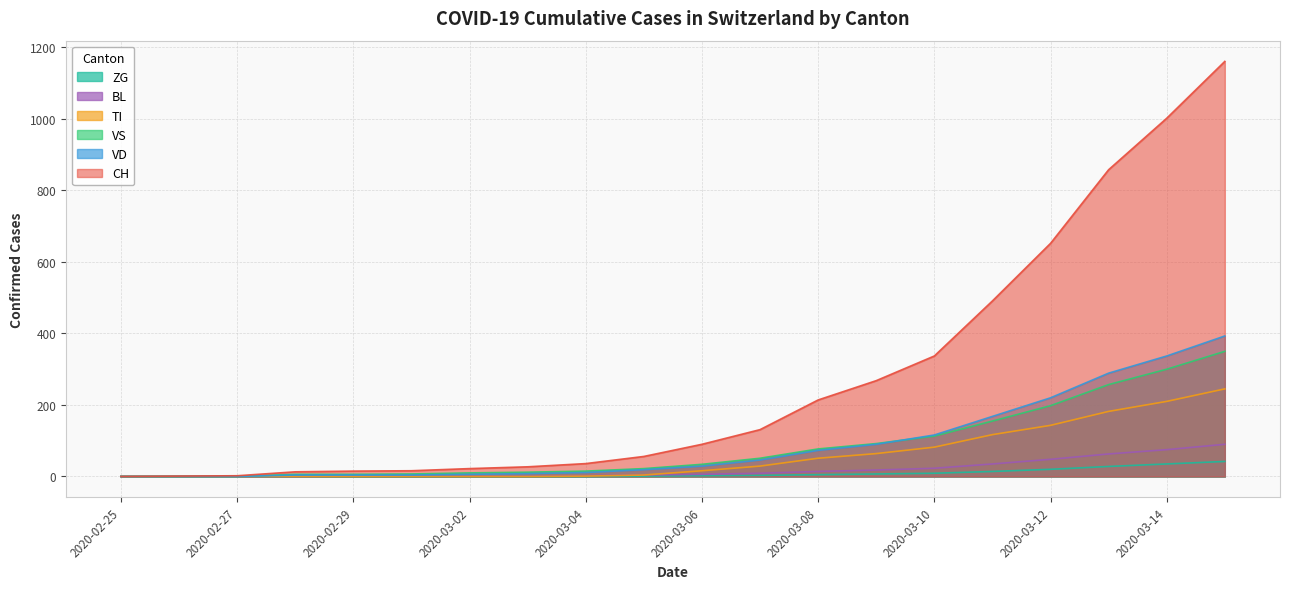

Reading left to right, what are all the values shown in this chart?

CH: 2020-02-25=0	2020-02-26=1	2020-02-27=2	2020-02-28=13	2020-02-29=15	2020-03-01=16	2020-03-02=22	2020-03-03=27	2020-03-04=36	2020-03-05=56	2020-03-06=90	2020-03-07=131	2020-03-08=214	2020-03-09=268	2020-03-10=337	2020-03-11=491	2020-03-12=652	2020-03-13=858	2020-03-14=1002	2020-03-15=1161
TI: 2020-02-25=0	2020-02-26=0	2020-02-27=0	2020-02-28=0	2020-02-29=0	2020-03-01=0	2020-03-02=0	2020-03-03=0	2020-03-04=1	2020-03-05=4	2020-03-06=16	2020-03-07=29	2020-03-08=51	2020-03-09=64	2020-03-10=82	2020-03-11=117	2020-03-12=143	2020-03-13=182	2020-03-14=210	2020-03-15=245
VD: 2020-02-25=0	2020-02-26=0	2020-02-27=0	2020-02-28=4	2020-02-29=4	2020-03-01=4	2020-03-02=6	2020-03-03=8	2020-03-04=11	2020-03-05=19	2020-03-06=29	2020-03-07=46	2020-03-08=73	2020-03-09=90	2020-03-10=116	2020-03-11=168	2020-03-12=220	2020-03-13=289	2020-03-14=337	2020-03-15=393
VS: 2020-02-25=0	2020-02-26=0	2020-02-27=0	2020-02-28=6	2020-02-29=6	2020-03-01=7	2020-03-02=10	2020-03-03=12	2020-03-04=15	2020-03-05=22	2020-03-06=34	2020-03-07=51	2020-03-08=77	2020-03-09=92	2020-03-10=113	2020-03-11=155	2020-03-12=198	2020-03-13=257	2020-03-14=300	2020-03-15=350
ZG: 2020-02-25=0	2020-02-26=0	2020-02-27=0	2020-02-28=0	2020-02-29=0	2020-03-01=0	2020-03-02=0	2020-03-03=0	2020-03-04=0	2020-03-05=1	2020-03-06=2	2020-03-07=3	2020-03-08=5	2020-03-09=7	2020-03-10=9	2020-03-11=14	2020-03-12=20	2020-03-13=28	2020-03-14=35	2020-03-15=42
BL: 2020-02-25=0	2020-02-26=0	2020-02-27=0	2020-02-28=0	2020-02-29=1	2020-03-01=1	2020-03-02=1	2020-03-03=1	2020-03-04=2	2020-03-05=4	2020-03-06=6	2020-03-07=9	2020-03-08=14	2020-03-09=18	2020-03-10=23	2020-03-11=35	2020-03-12=48	2020-03-13=63	2020-03-14=75	2020-03-15=90